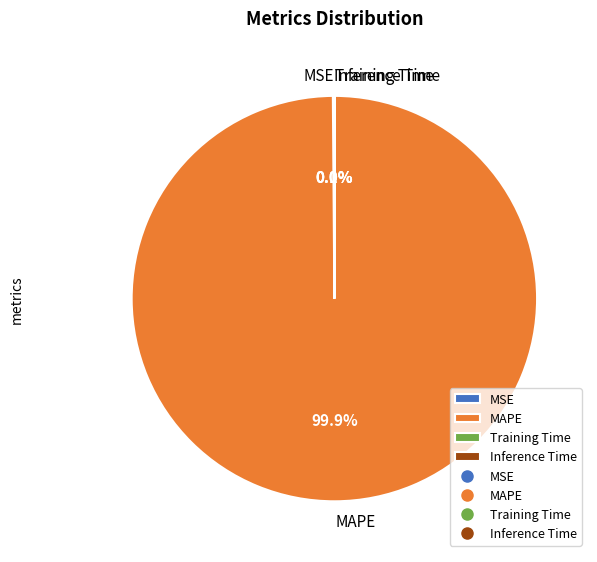

How much of the chart is everything except MAPE?

0.1%